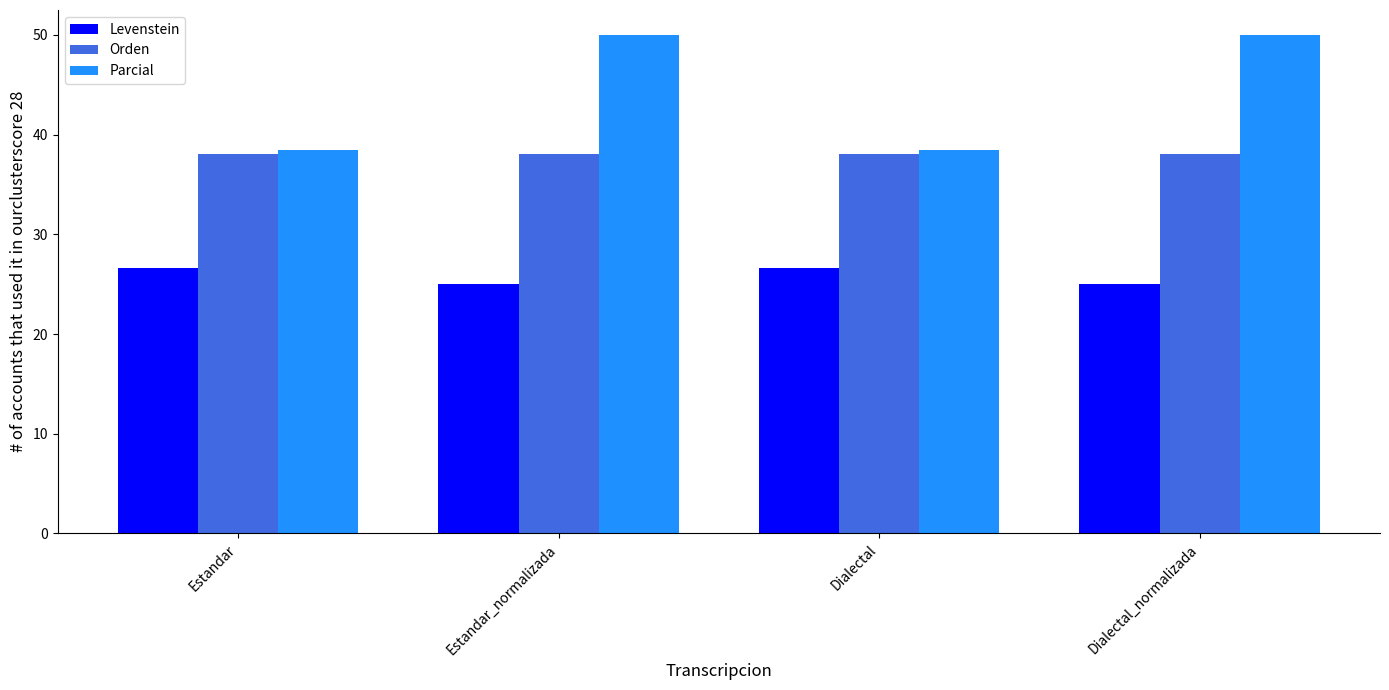

What is the difference between the highest and lowest values at Estandar?

11.8